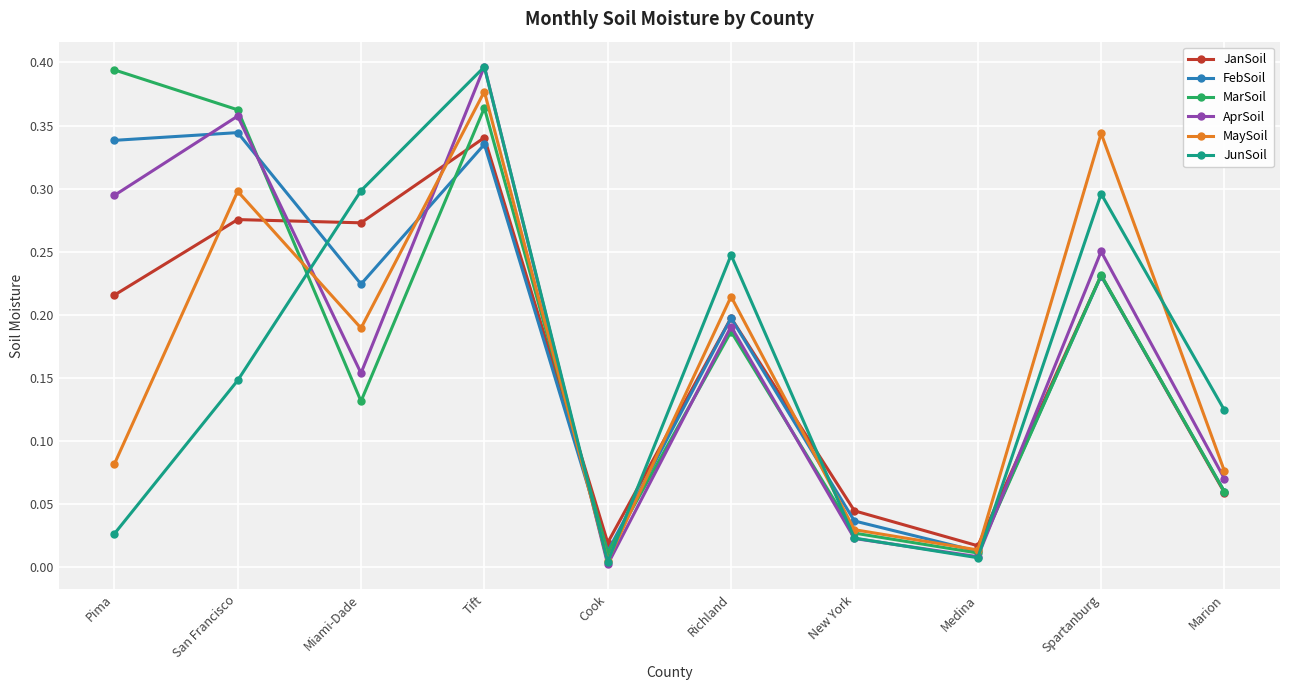

How many data points does each series have?

10